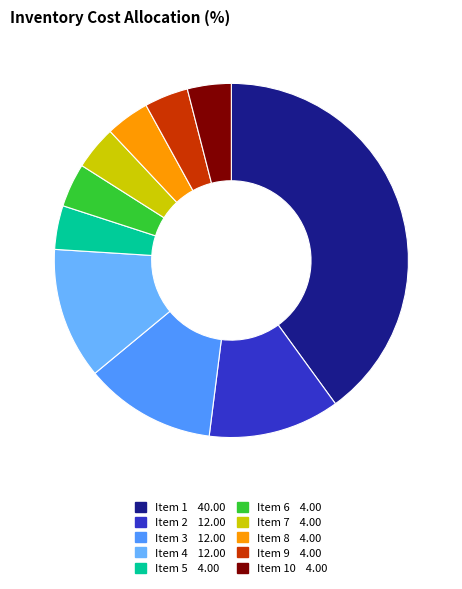

How many slices are in this pie chart?

10